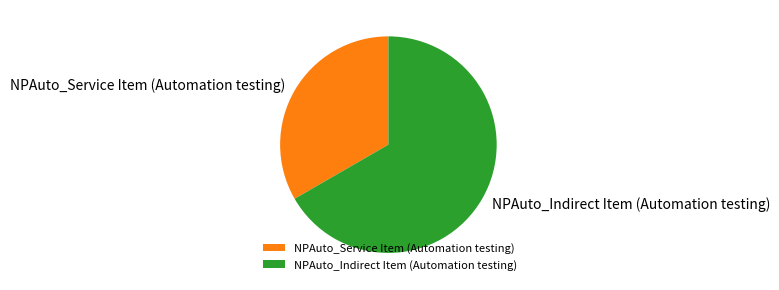

Does any single category account for the majority?

Yes